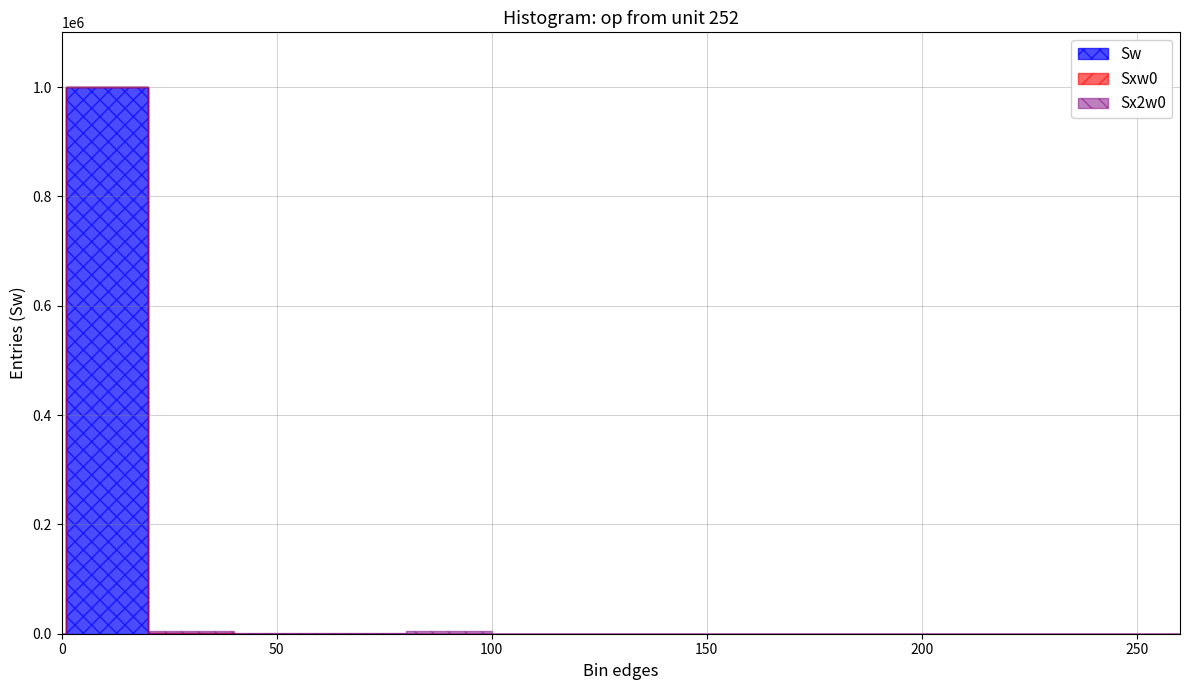

How many interior local peaks does the Sx2w0 series have?

2